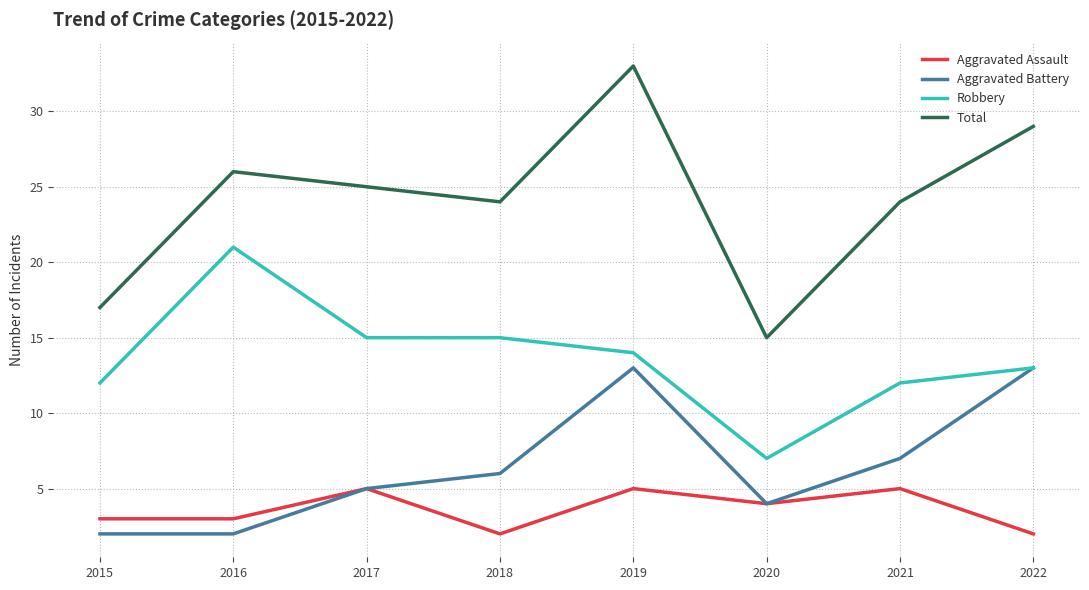

Reading right to left, list all the values displayed in this chart.

Aggravated Assault: 2	5	4	5	2	5	3	3
Aggravated Battery: 13	7	4	13	6	5	2	2
Robbery: 13	12	7	14	15	15	21	12
Total: 29	24	15	33	24	25	26	17